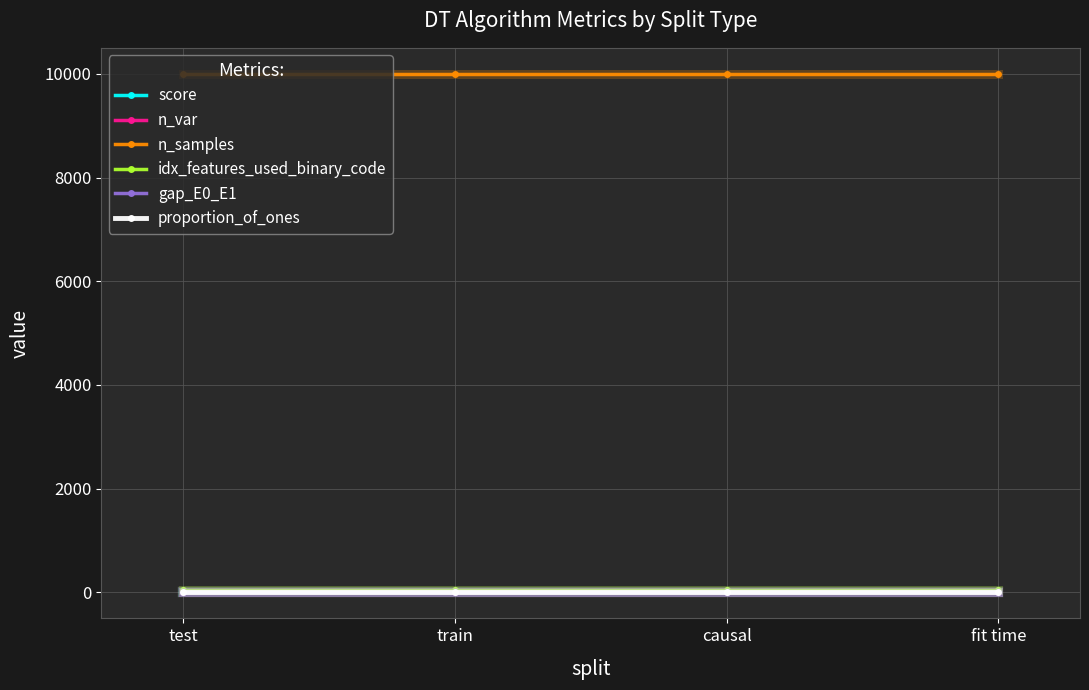

Which series has the largest total across all categories?

n_samples